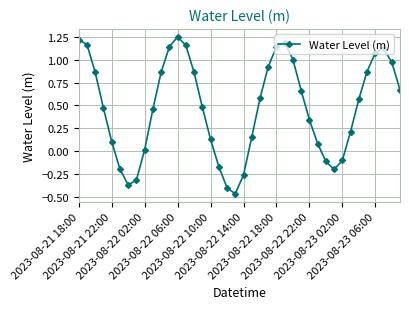

Is this an area chart (filled region under the line)?

No